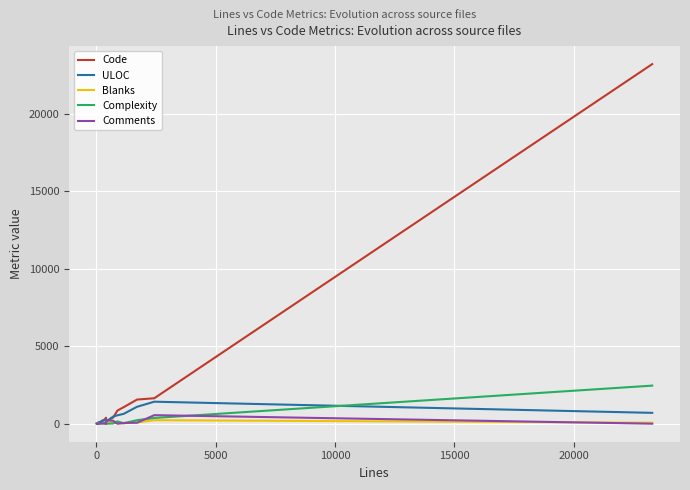

List the series in order of their peak value, highest first.

Code, Complexity, ULOC, Comments, Blanks